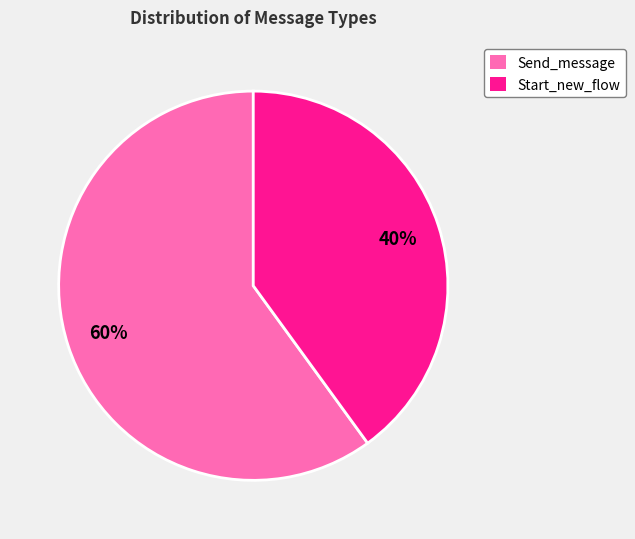

Is the sum of Send_message and Start_new_flow greater than half?

Yes